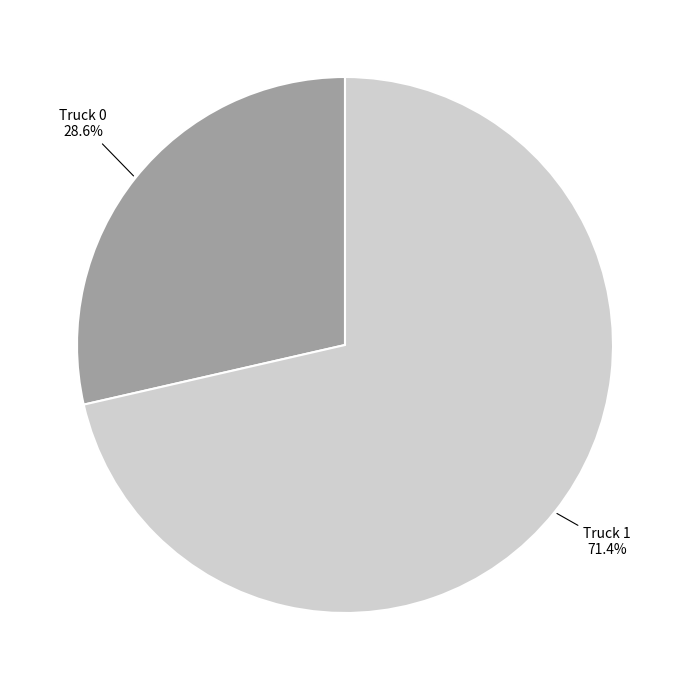

Is there any slice that represents more than half of the pie?

Yes